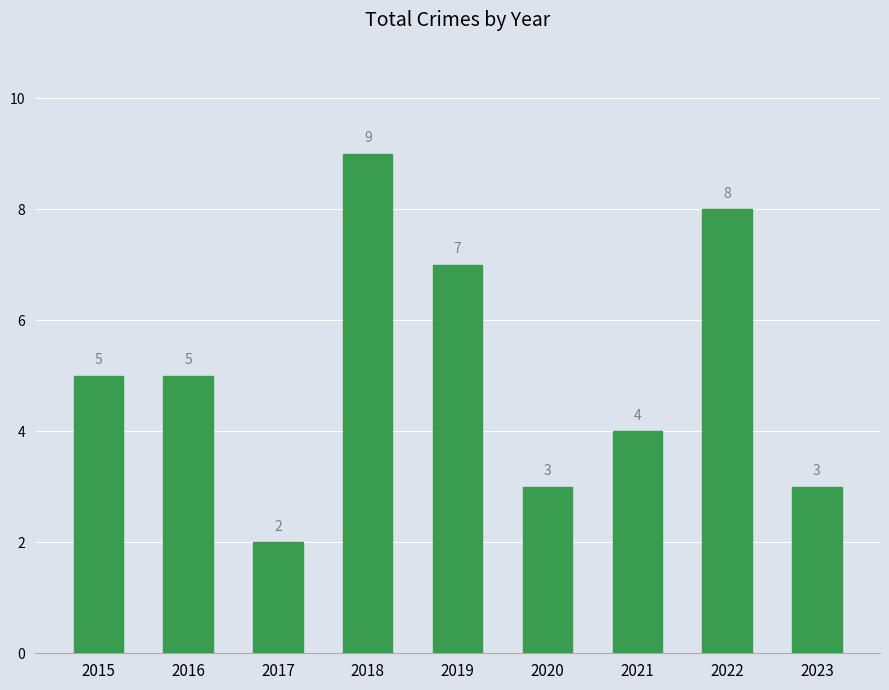

What is the difference between the values at 2015 and 2019?

2